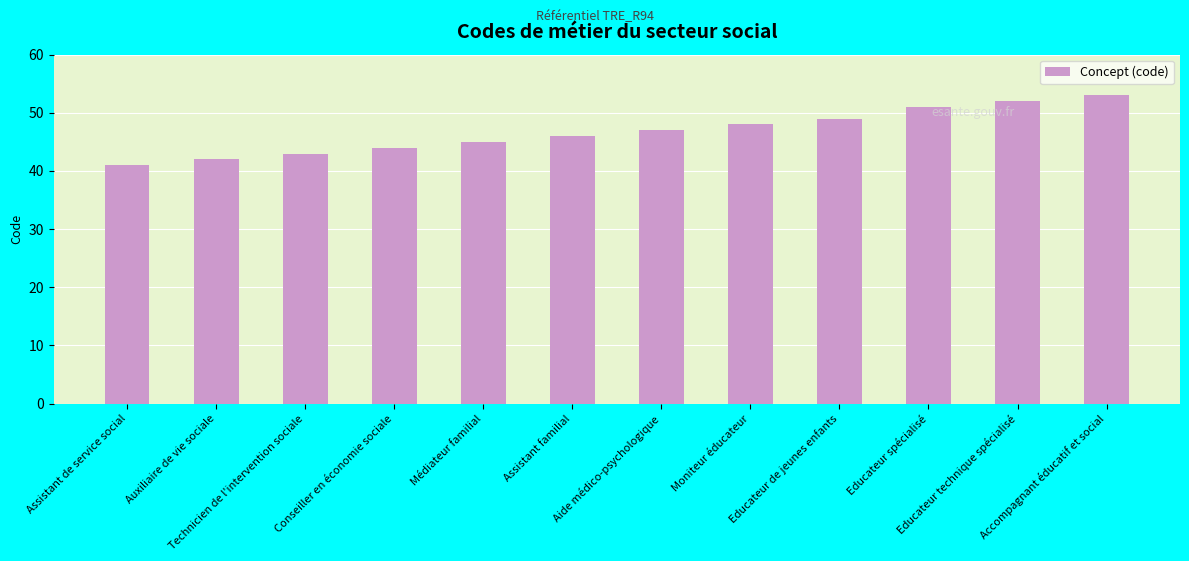

How many bars are there in total?

12